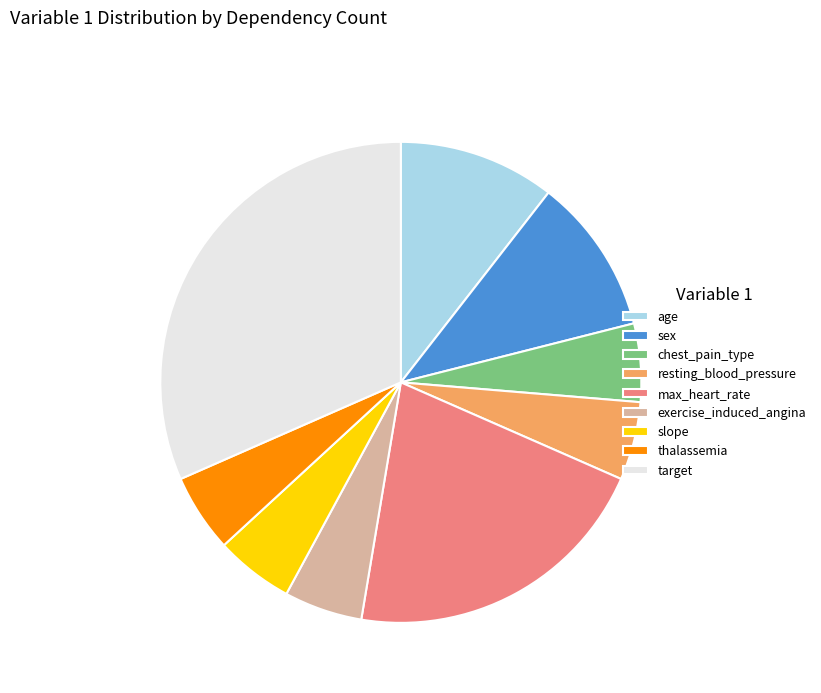

Which category has the biggest portion of the pie?

target